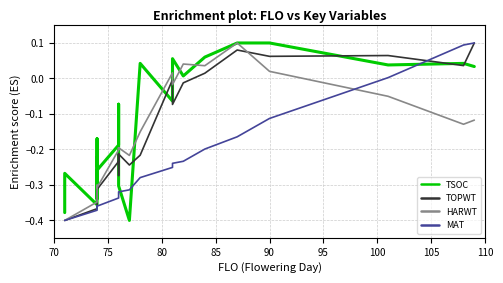

What is the maximum value for MAT?

0.1